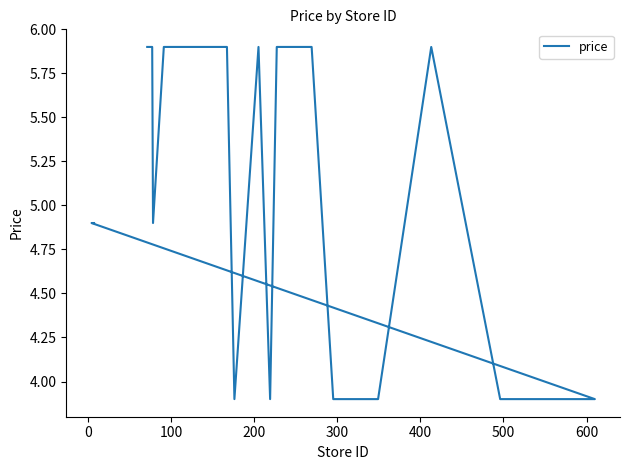

How many categories are shown in the chart?

30